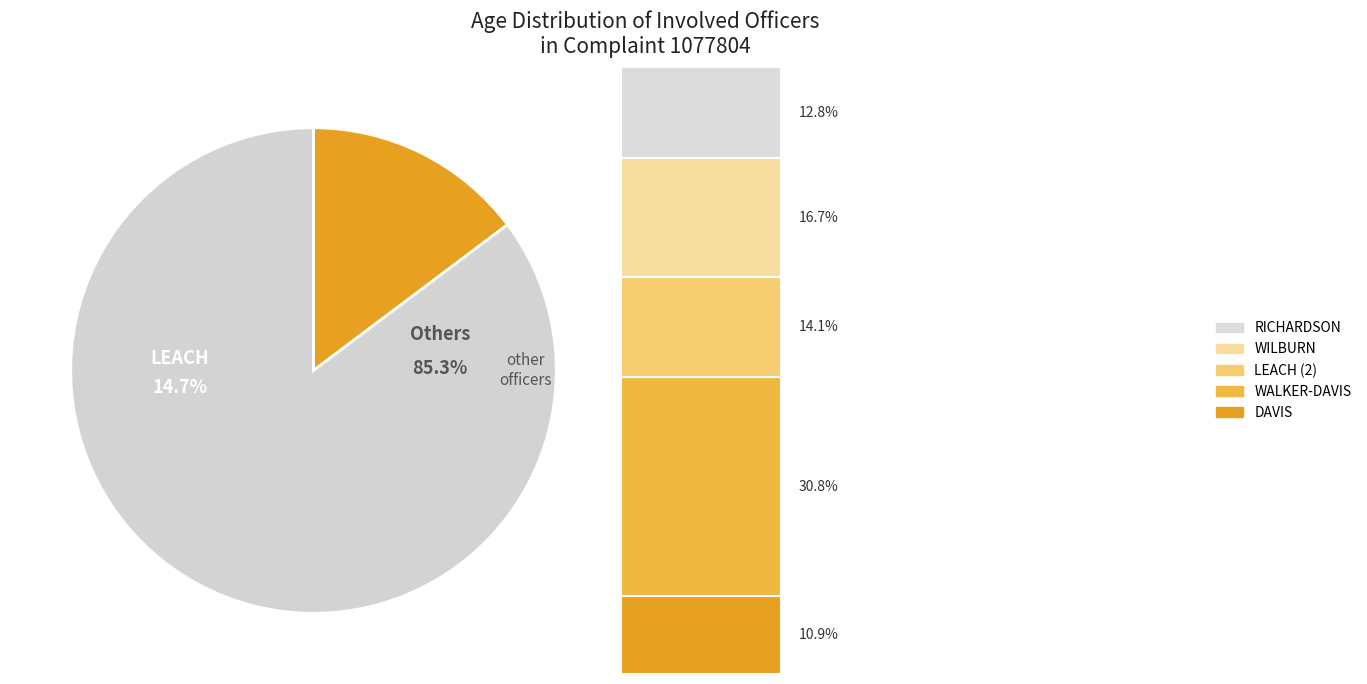

Rank the categories by value from lowest to highest.

DAVIS, RICHARDSON, LEACH (2), LEACH, WILBURN, WALKER-DAVIS